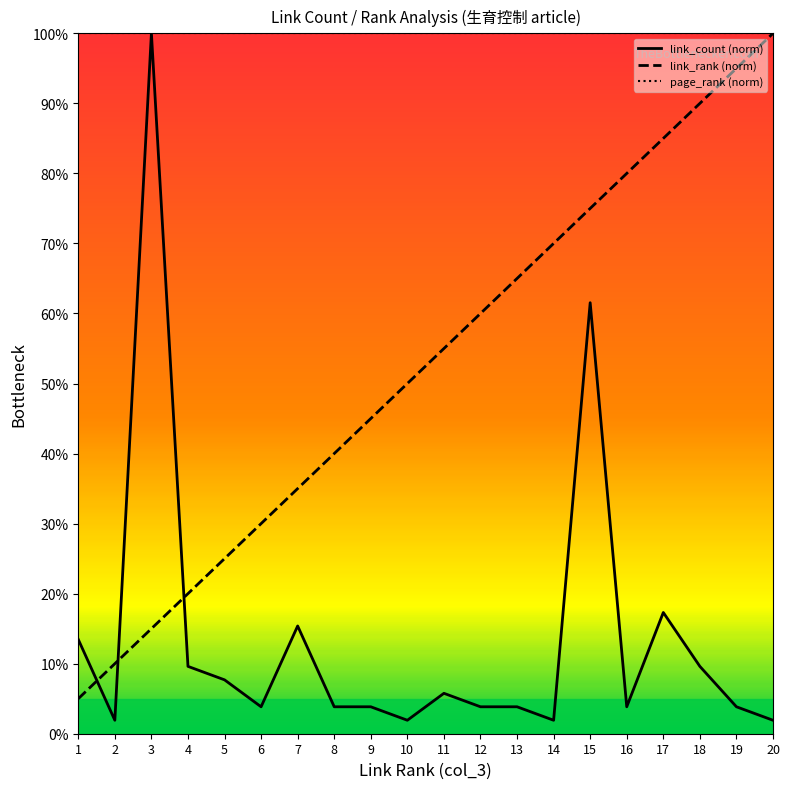

Which series has the largest total across all categories?

page_rank (norm)